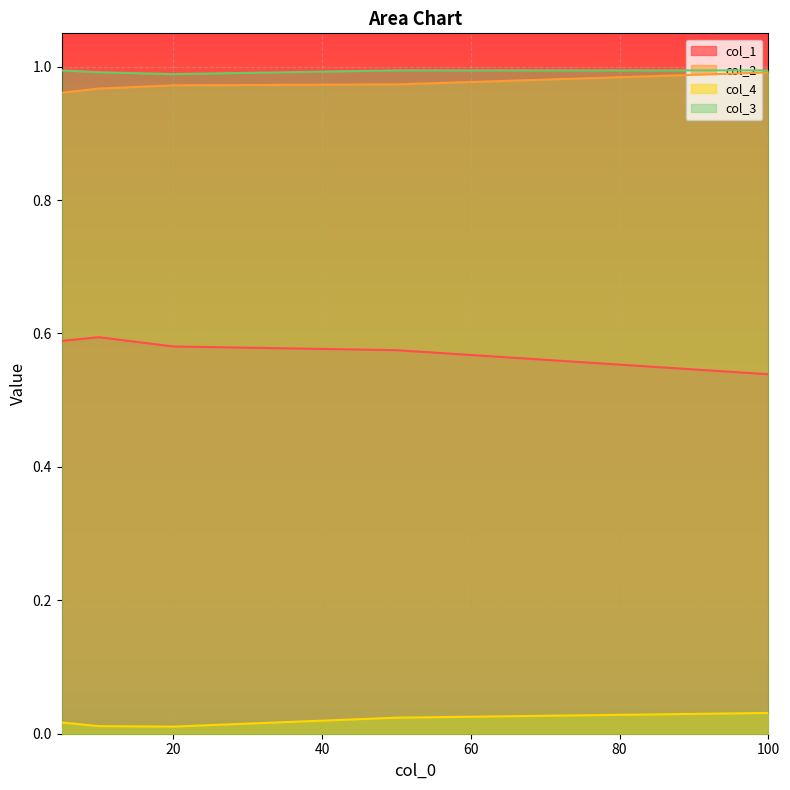

What are all the series names shown in the legend?

col_1, col_2, col_4, col_3